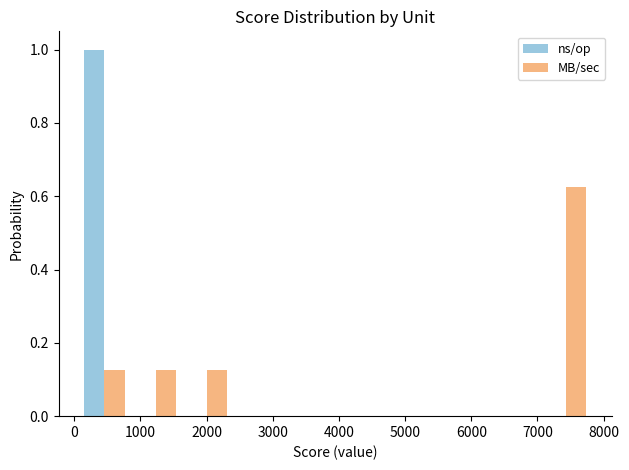

Reading left to right, list every range on the x-axis with the height of the bar of each series over it. Neither the bar edges nor the heights are printed on the chart, so give them approximately, as read against the axes.

100 to 800: ns/op=1.00	MB/sec=0.12
800 to 1600: ns/op=0	MB/sec=0.12
1600 to 2400: ns/op=0	MB/sec=0.12
2400 to 3200: ns/op=0	MB/sec=0
3200 to 3900: ns/op=0	MB/sec=0
3900 to 4700: ns/op=0	MB/sec=0
4700 to 5500: ns/op=0	MB/sec=0
5500 to 6300: ns/op=0	MB/sec=0
6300 to 7000: ns/op=0	MB/sec=0
7000 to 7800: ns/op=0	MB/sec=0.62